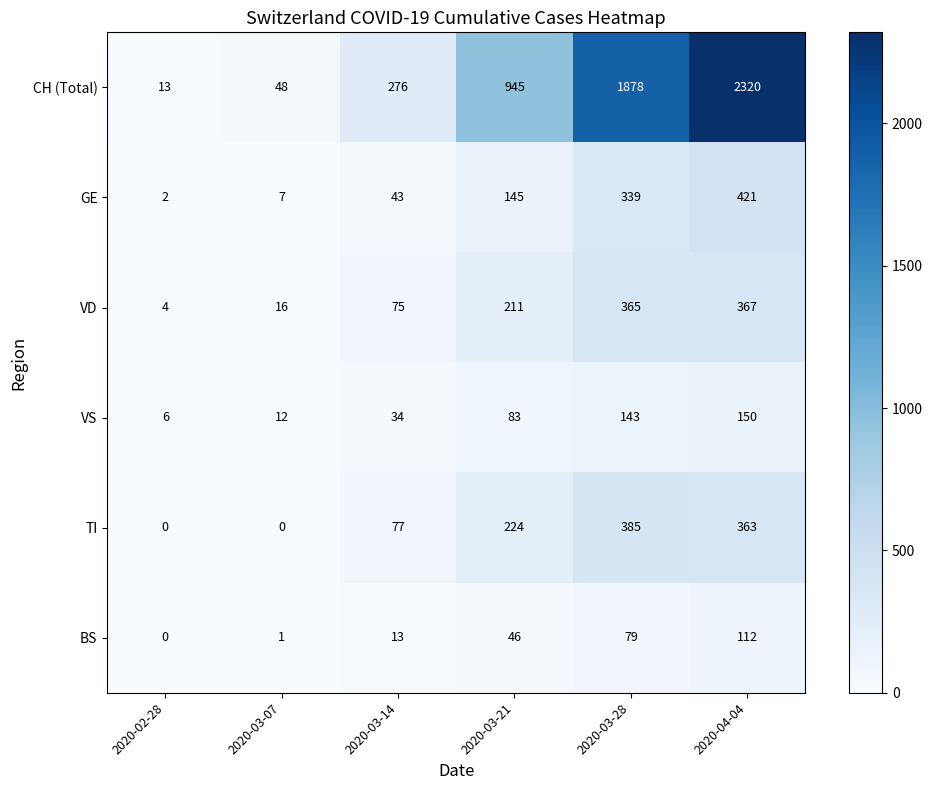

At how many categories does at least one series exceed 567?

3